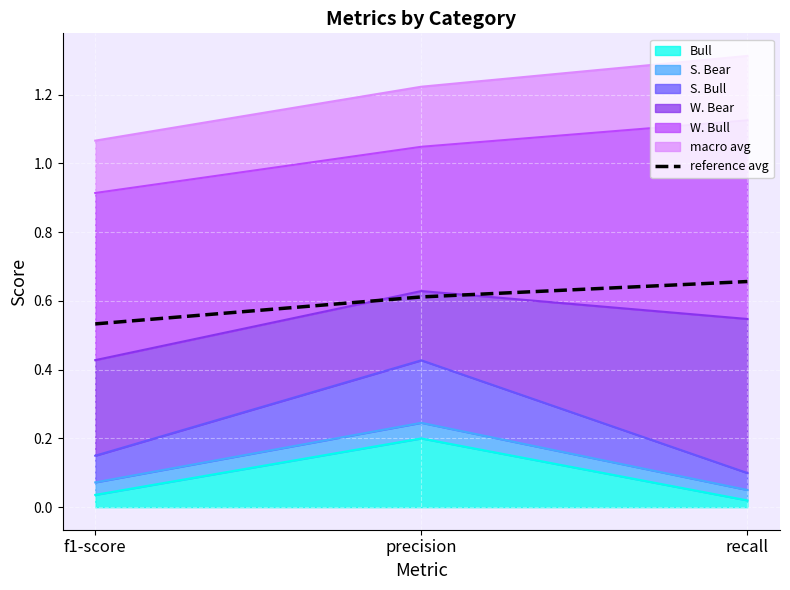

Reading right to left, what are all the values shown in this chart?

recall=0.7	precision=0.6	f1-score=0.5